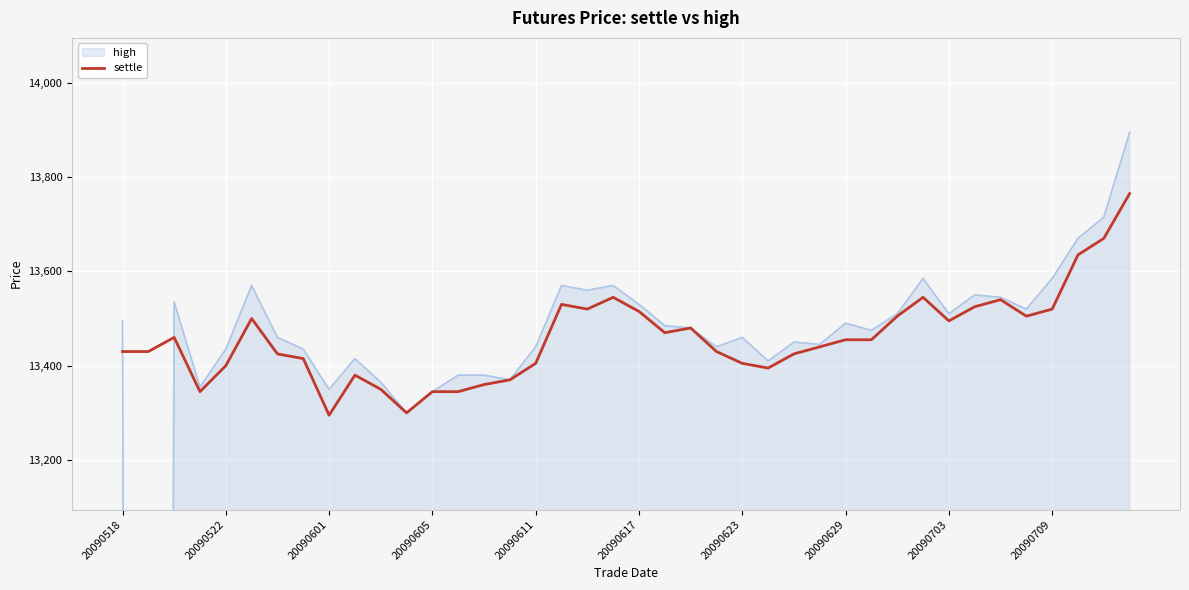

Is it true that settle equals 13495 at 20090703?

True